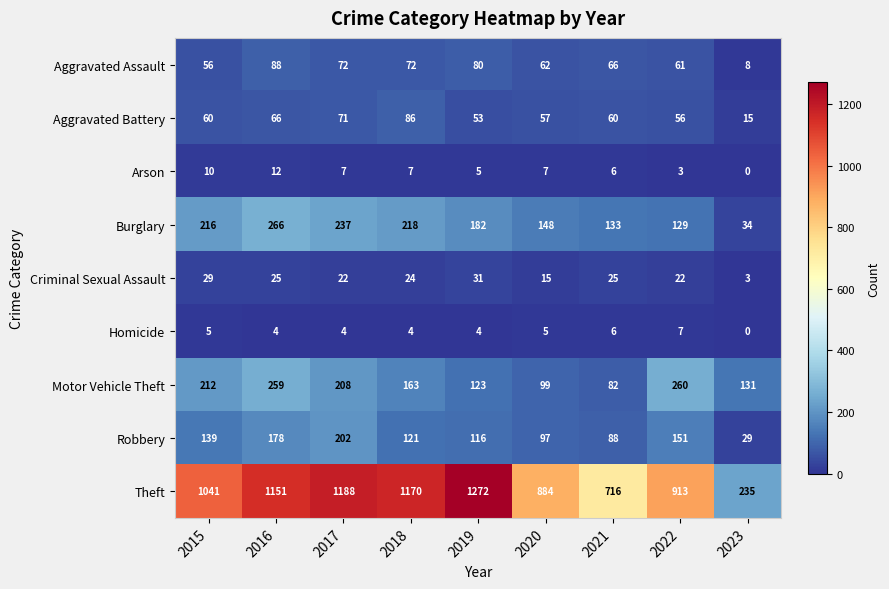

Which series has the widest spread of values?

Theft